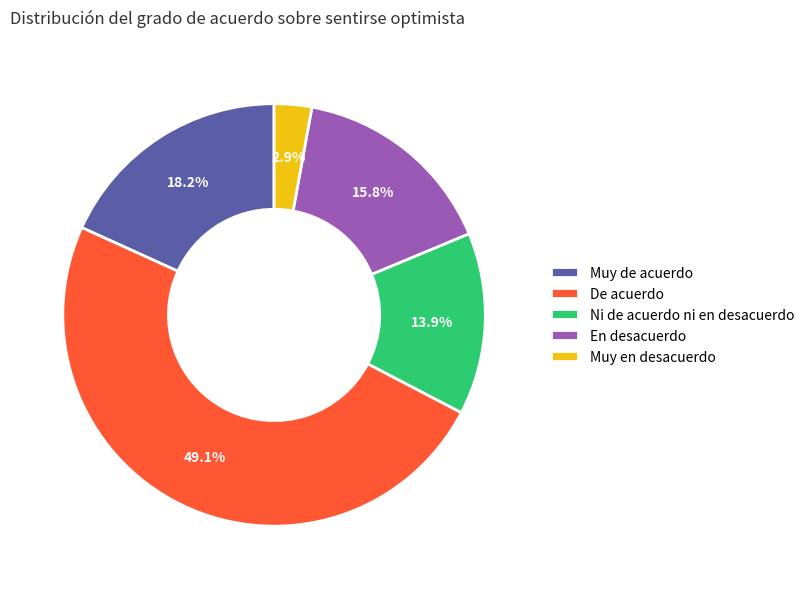

Approximately how many times larger is the value at Ni de acuerdo ni en desacuerdo compared to Muy de acuerdo?

0.8